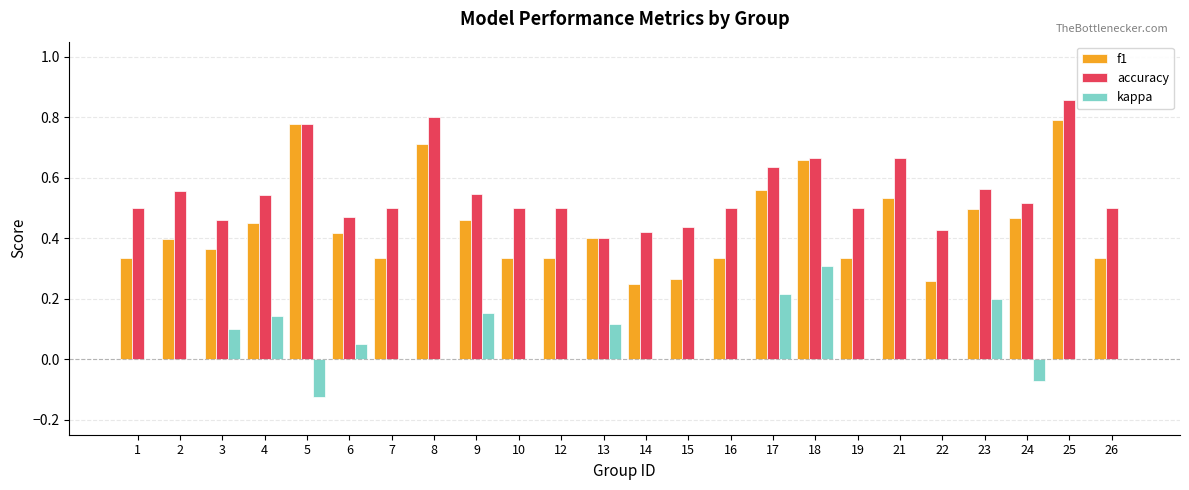

Is the value of accuracy at 15 greater than the value of f1 at 22?

Yes